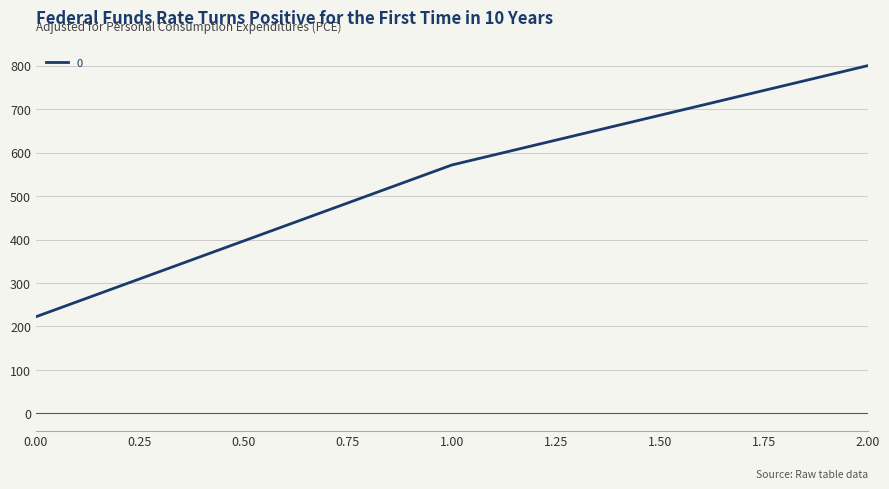

What is the ratio of the value at 0.00 to the value at 2.00?

0.3